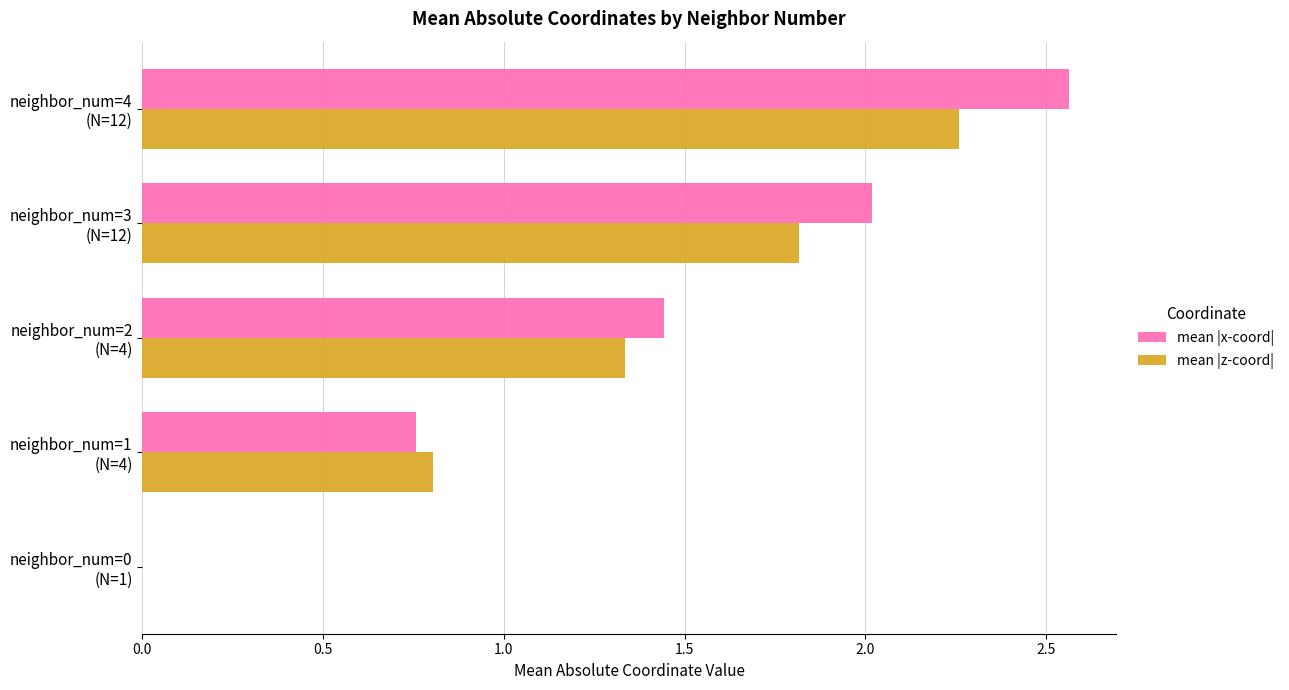

At which category is the sum across all series the highest?

neighbor_num=4
(N=12)